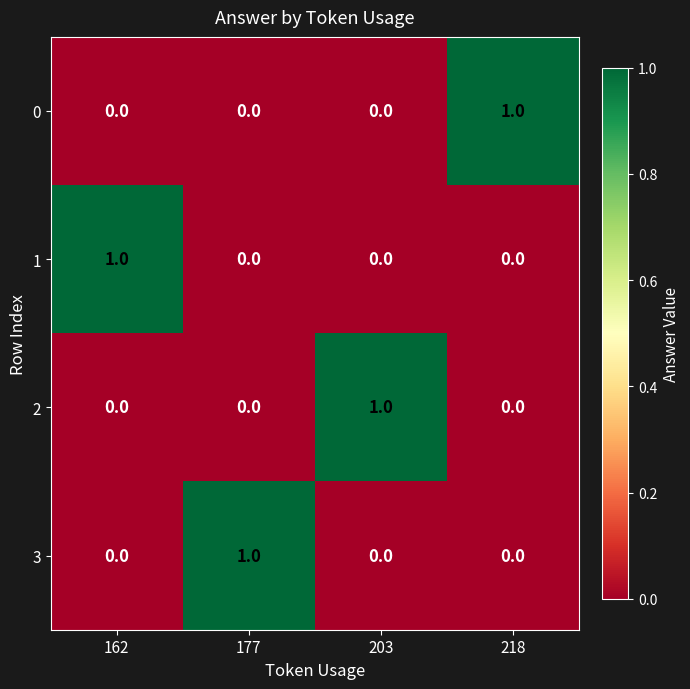

The value of 1 at 218 is 0. True or false?

True